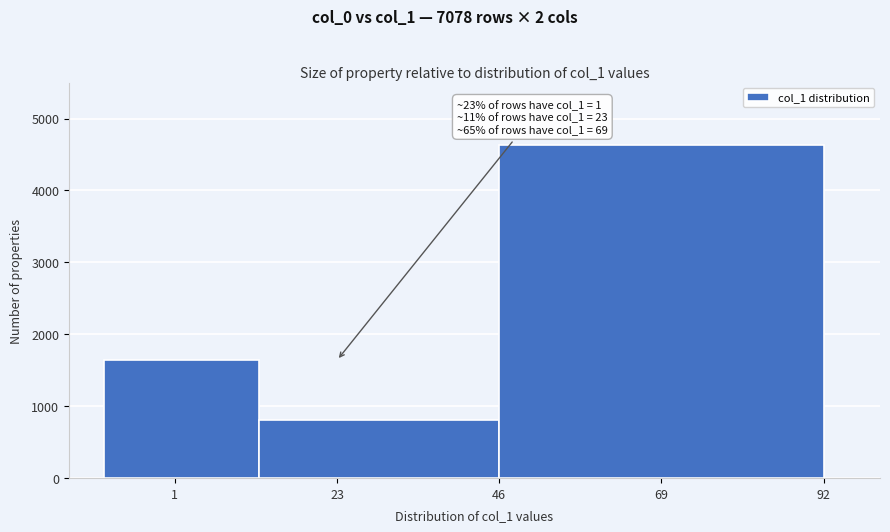

Which range on the x-axis has the tallest bar?

46 to 92